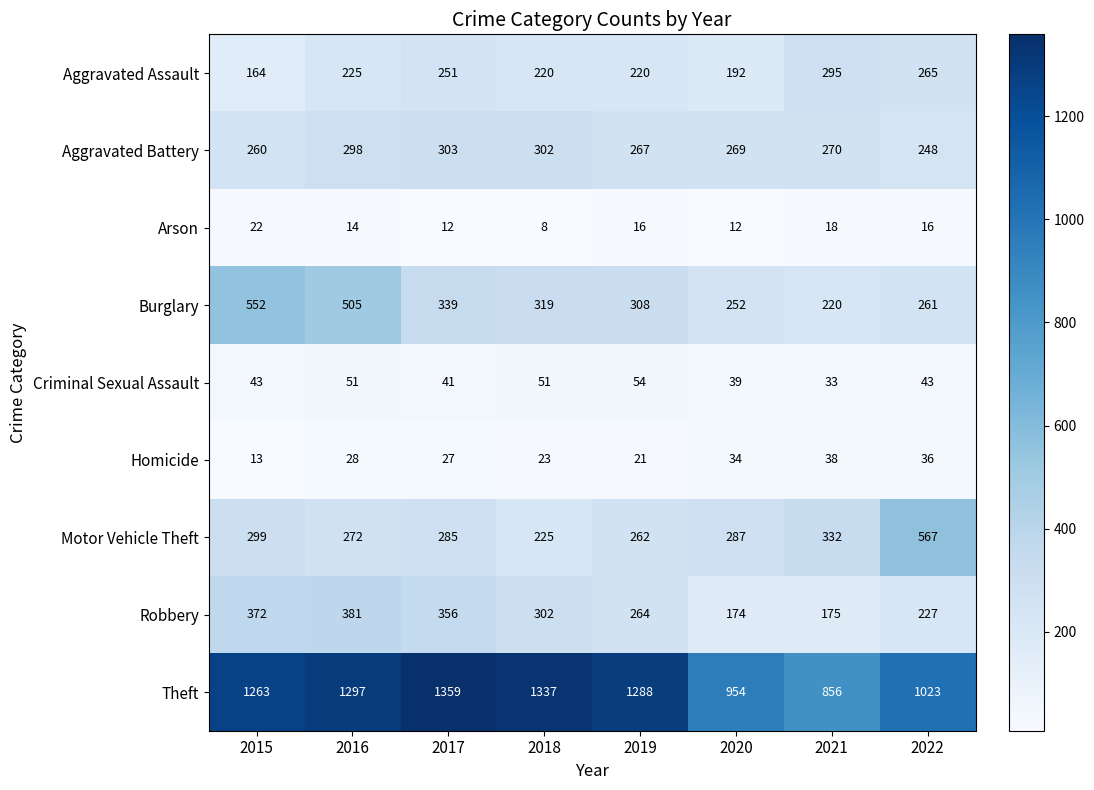

Rank the series by their maximum value, from lowest to highest.

Arson, Homicide, Criminal Sexual Assault, Aggravated Assault, Aggravated Battery, Robbery, Burglary, Motor Vehicle Theft, Theft